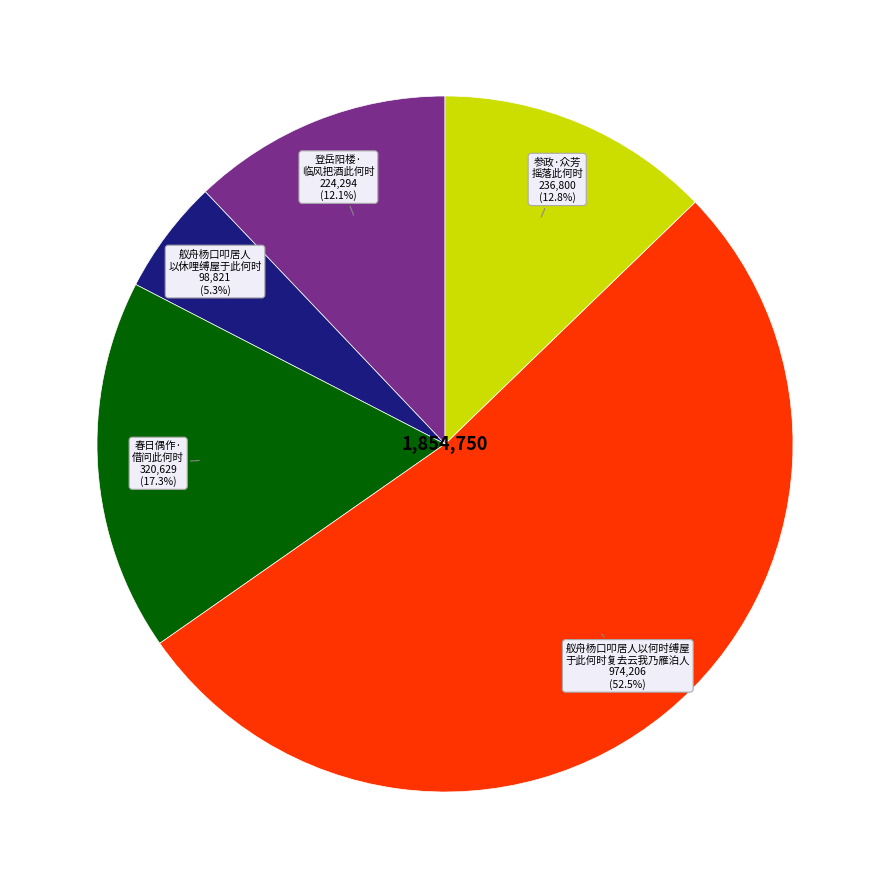

Does any single category account for the majority?

Yes